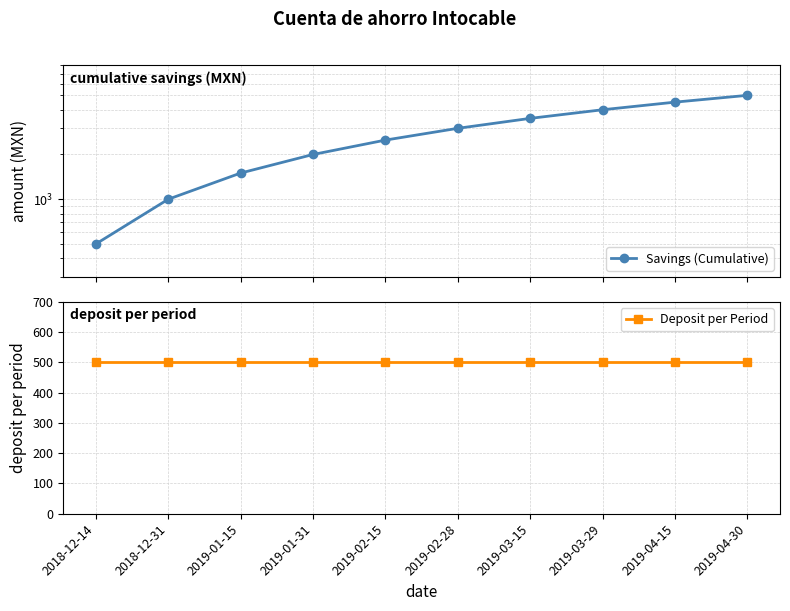

Which series has the widest spread of values?

Savings (Cumulative)